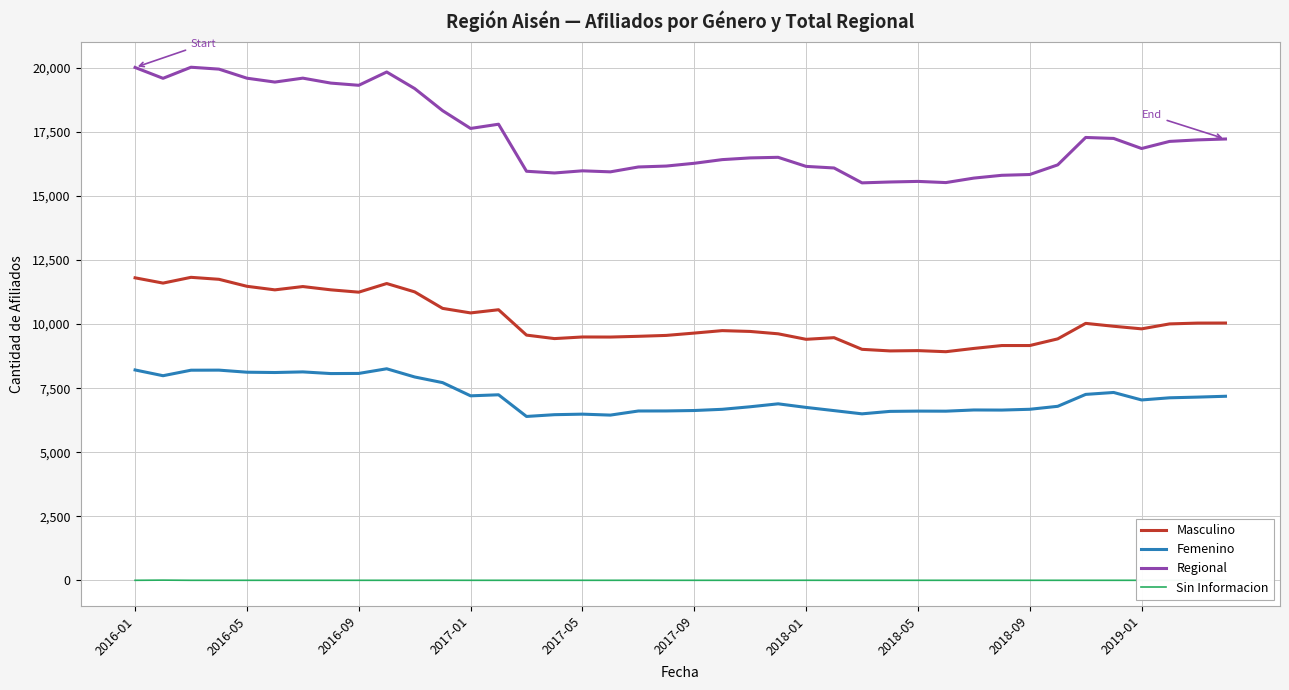

How many lines are shown in the chart?

4